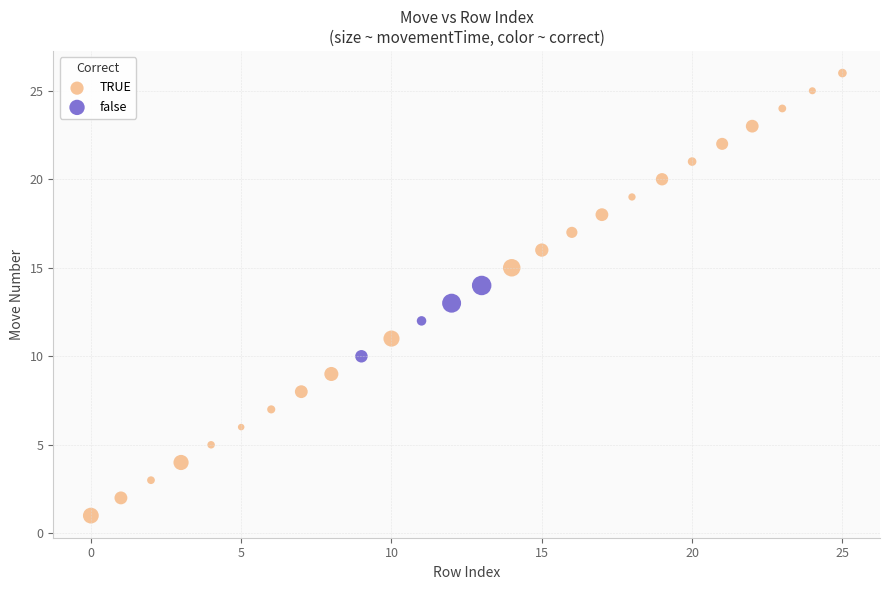

Which series reaches the maximum Y coordinate?

TRUE